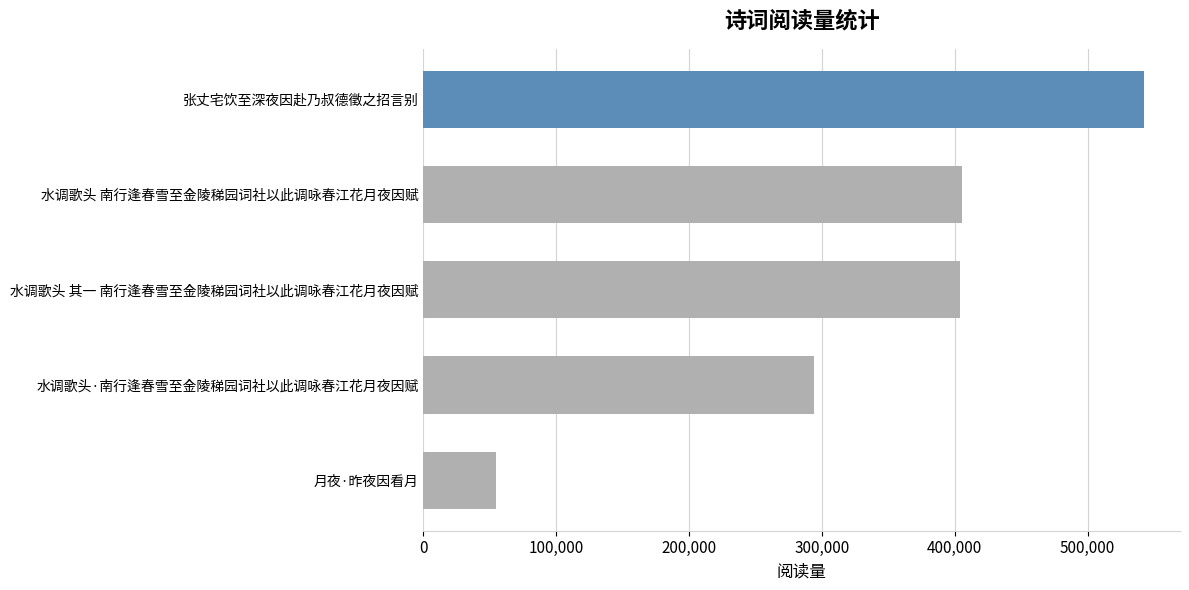

How many data points does each series have?

5